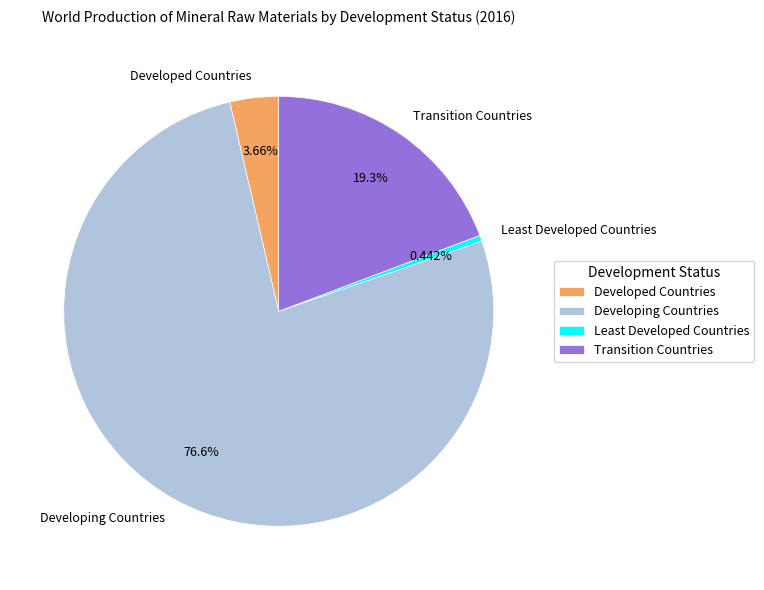

Is it true that Least Developed Countries is 0% of the pie?

True